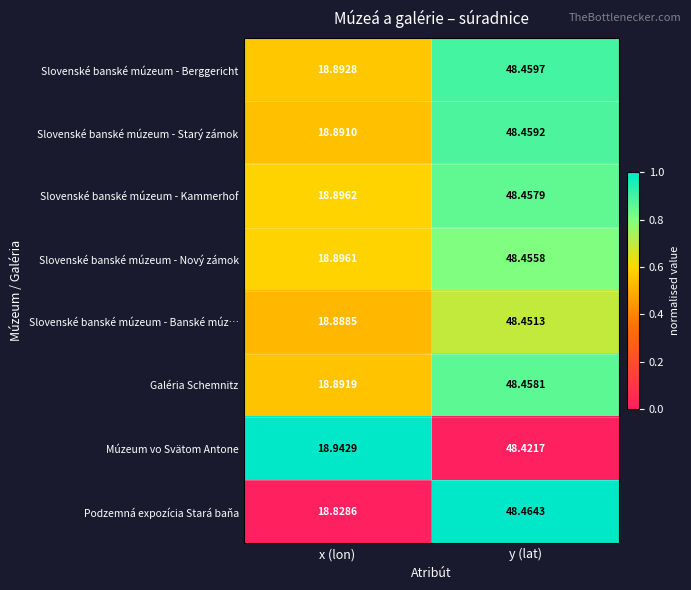

Where does the Slovenské banské múzeum - Berggericht series first go above 48?

y (lat)